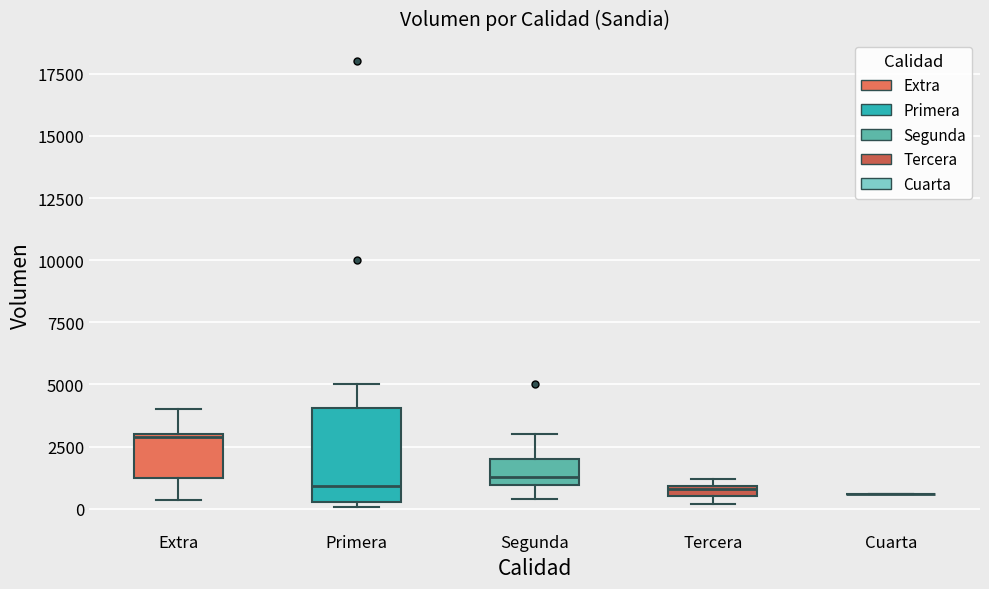

Comparing the boxes themselves (not the whiskers), which one is the tallest?

Primera